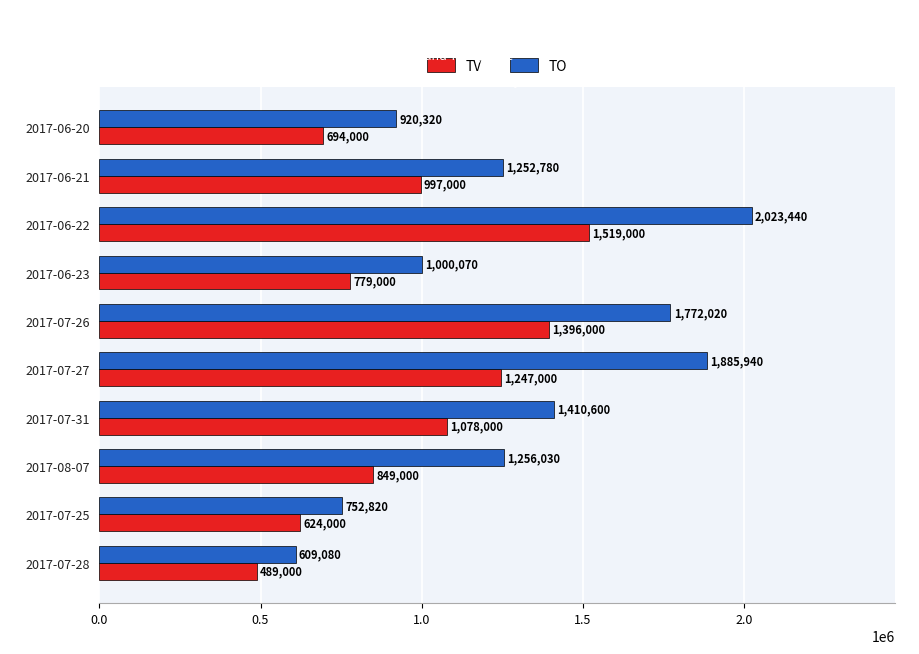

The value of TV at 2017-06-22 is 1519000. True or false?

True